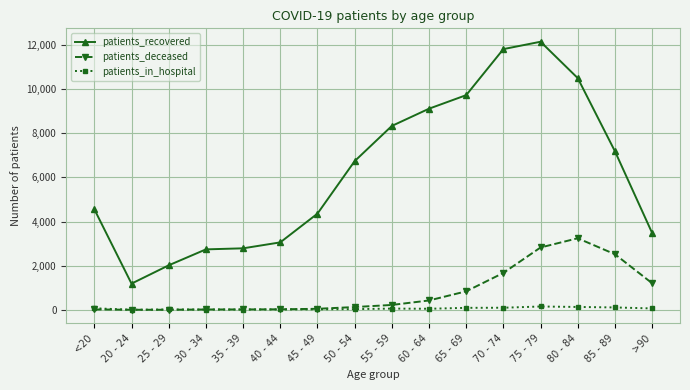

What is the maximum value for patients_recovered?

12142